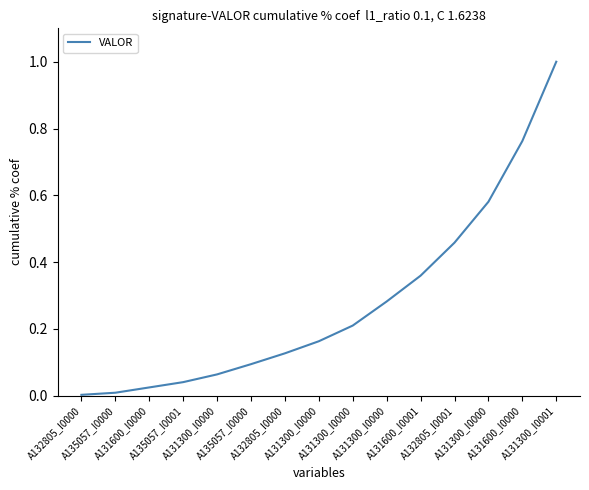

Does the chart have visible grid lines?

No